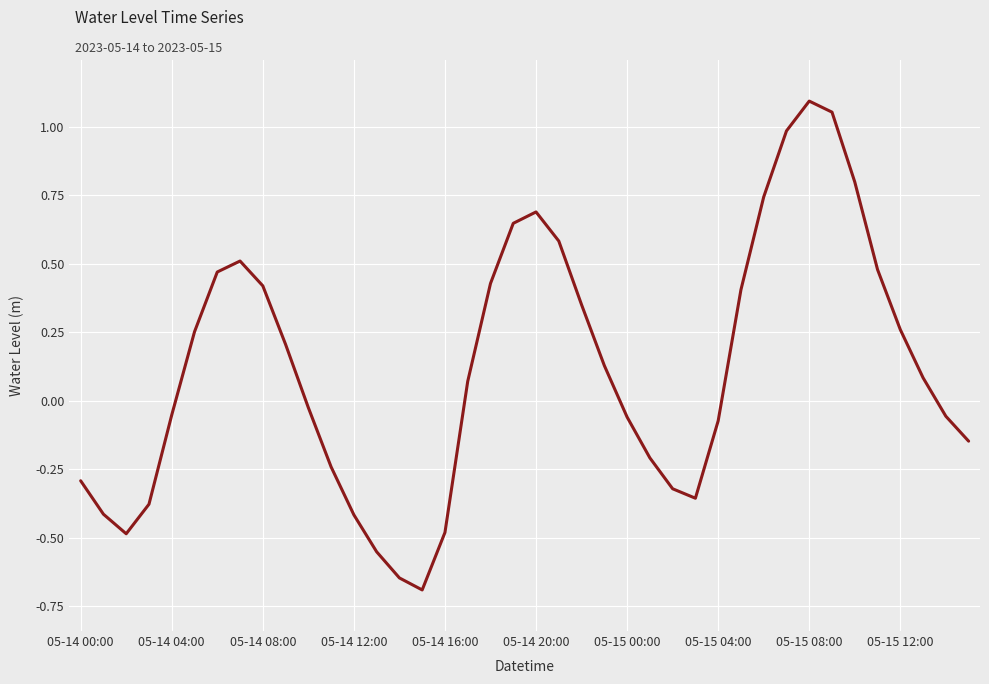

What is the minimum value shown in the chart?

-0.7